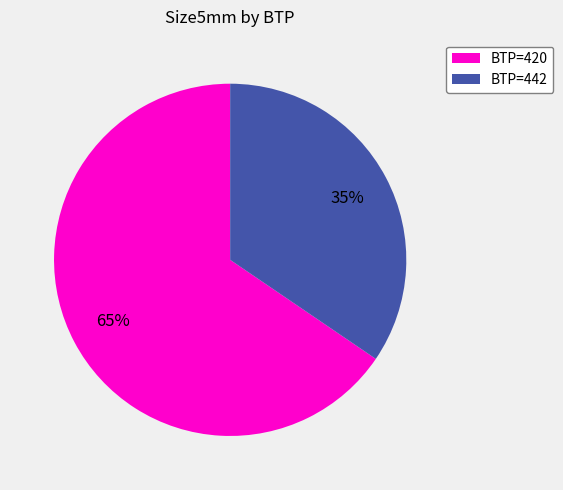

Rank the categories by value from highest to lowest.

BTP=420, BTP=442